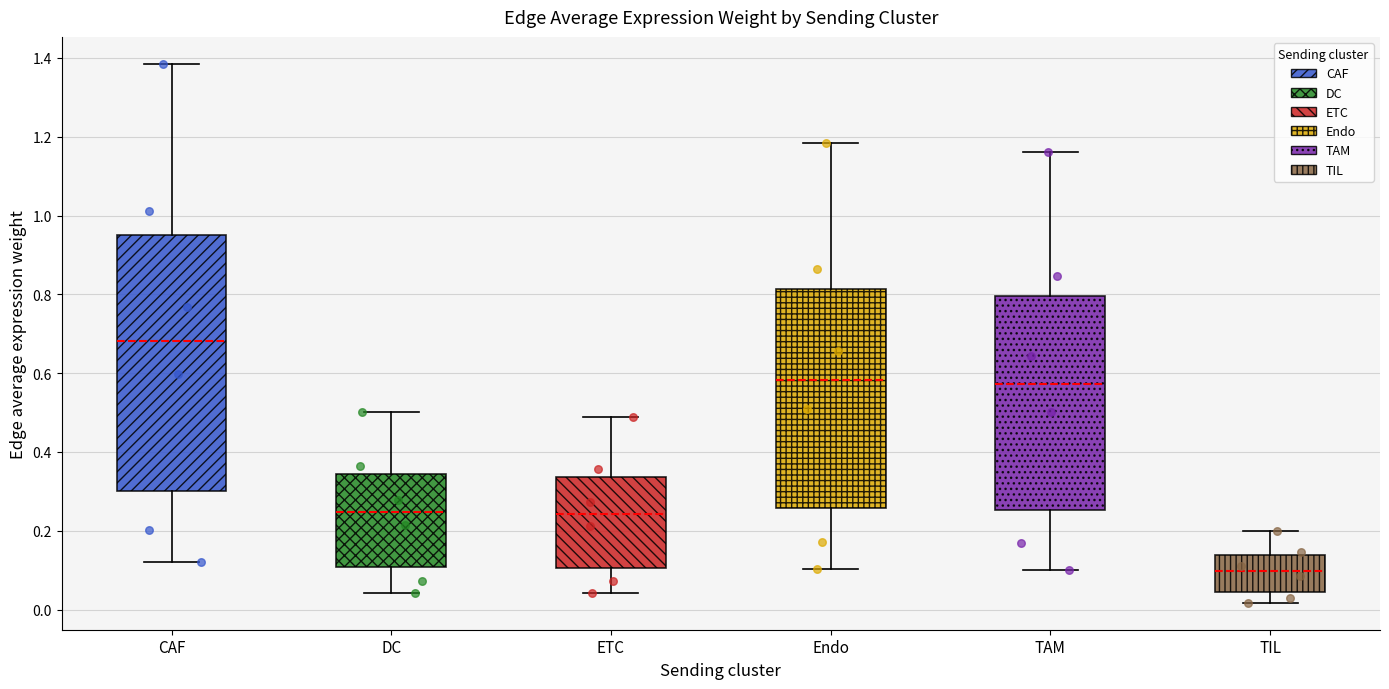

Where does the median line of the box for ETC sit on the y-axis? The values are not printed on the chart, so give them approximately, as read against the axis.

0.24